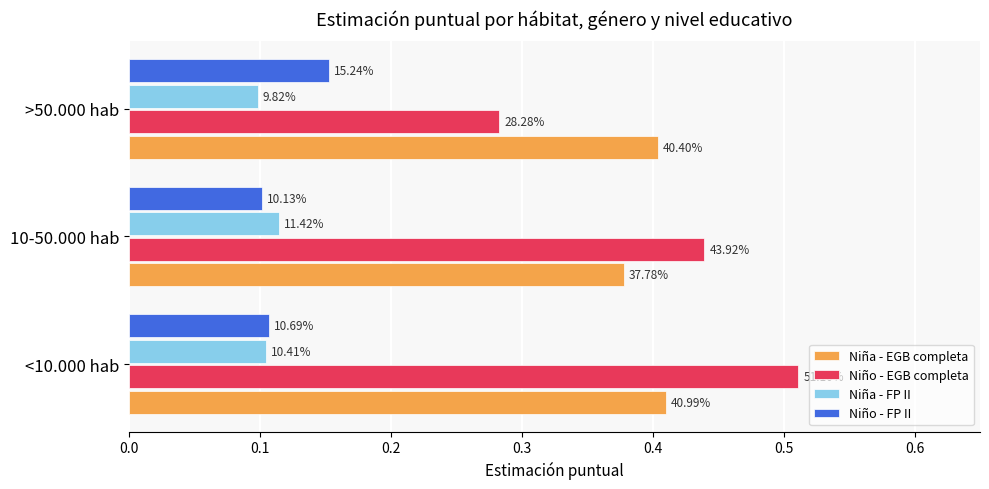

At how many categories does at least one series exceed 0?

3